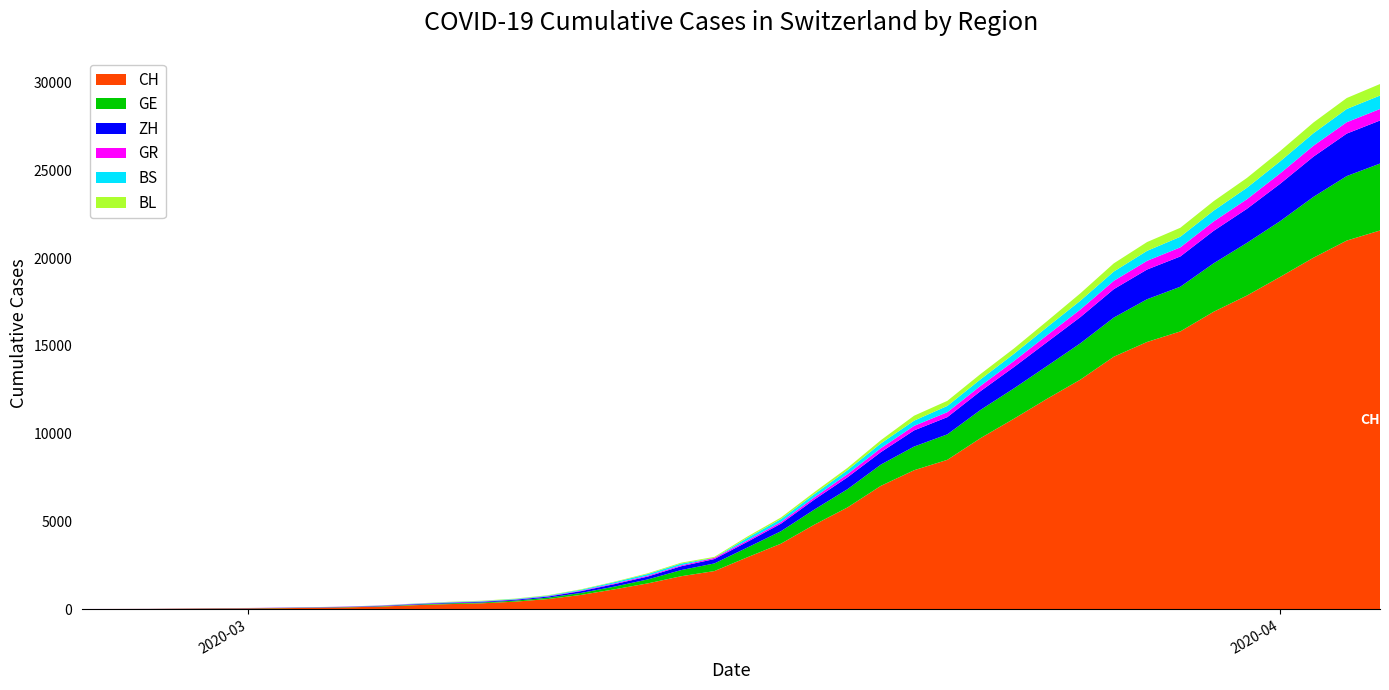

Reading left to right, what are all the values shown in this chart?

CH: 2020-02-25=0	2020-02-26=4	2020-02-27=8	2020-02-28=20	2020-02-29=30	2020-03-01=36	2020-03-02=50	2020-03-03=69	2020-03-04=97	2020-03-05=142	2020-03-06=219	2020-03-07=280	2020-03-08=327	2020-03-09=419	2020-03-10=570	2020-03-11=807	2020-03-12=1125	2020-03-13=1463	2020-03-14=1870	2020-03-15=2165	2020-03-16=2959	2020-03-17=3727	2020-03-18=4807	2020-03-19=5794	2020-03-20=7022	2020-03-21=7915	2020-03-22=8509	2020-03-23=9749	2020-03-24=10853	2020-03-25=11994	2020-03-26=13085	2020-03-27=14388	2020-03-28=15229	2020-03-29=15831	2020-03-30=16951	2020-03-31=17876	2020-04-01=18940	2020-04-02=20034	2020-04-03=21011	2020-04-04=21587
GE: 2020-02-25=0	2020-02-26=1	2020-02-27=1	2020-02-28=5	2020-02-29=9	2020-03-01=10	2020-03-02=11	2020-03-03=14	2020-03-04=16	2020-03-05=20	2020-03-06=30	2020-03-07=43	2020-03-08=45	2020-03-09=60	2020-03-10=80	2020-03-11=114	2020-03-12=155	2020-03-13=227	2020-03-14=351	2020-03-15=435	2020-03-16=556	2020-03-17=710	2020-03-18=863	2020-03-19=1041	2020-03-20=1212	2020-03-21=1350	2020-03-22=1453	2020-03-23=1611	2020-03-24=1729	2020-03-25=1870	2020-03-26=2073	2020-03-27=2231	2020-03-28=2436	2020-03-29=2547	2020-03-30=2761	2020-03-31=3003	2020-04-01=3180	2020-04-02=3469	2020-04-03=3678	2020-04-04=3816
ZH: 2020-02-25=0	2020-02-26=0	2020-02-27=2	2020-02-28=2	2020-02-29=6	2020-03-01=7	2020-03-02=10	2020-03-03=13	2020-03-04=15	2020-03-05=23	2020-03-06=29	2020-03-07=34	2020-03-08=40	2020-03-09=49	2020-03-10=62	2020-03-11=101	2020-03-12=140	2020-03-13=163	2020-03-14=218	2020-03-15=250	2020-03-16=326	2020-03-17=429	2020-03-18=568	2020-03-19=679	2020-03-20=711	2020-03-21=922	2020-03-22=981	2020-03-23=1070	2020-03-24=1216	2020-03-25=1362	2020-03-26=1494	2020-03-27=1621	2020-03-28=1695	2020-03-29=1727	2020-03-30=1853	2020-03-31=1941	2020-04-01=2130	2020-04-02=2294	2020-04-03=2422	2020-04-04=2455
GR: 2020-02-25=2	2020-02-26=2	2020-02-27=2	2020-02-28=6	2020-02-29=6	2020-03-01=6	2020-03-02=9	2020-03-03=9	2020-03-04=12	2020-03-05=14	2020-03-06=16	2020-03-07=17	2020-03-08=18	2020-03-09=18	2020-03-10=22	2020-03-11=31	2020-03-12=43	2020-03-13=53	2020-03-14=56	2020-03-15=71	2020-03-16=84	2020-03-17=101	2020-03-18=128	2020-03-19=182	2020-03-20=226	2020-03-21=258	2020-03-22=284	2020-03-23=300	2020-03-24=343	2020-03-25=393	2020-03-26=433	2020-03-27=474	2020-03-28=495	2020-03-29=519	2020-03-30=535	2020-03-31=547	2020-04-01=592	2020-04-02=622	2020-04-03=649	2020-04-04=657
BS: 2020-02-25=0	2020-02-26=0	2020-02-27=1	2020-02-28=1	2020-02-29=1	2020-03-01=1	2020-03-02=1	2020-03-03=3	2020-03-04=3	2020-03-05=8	2020-03-06=15	2020-03-07=21	2020-03-08=24	2020-03-09=28	2020-03-10=33	2020-03-11=49	2020-03-12=73	2020-03-13=92	2020-03-14=100	2020-03-15=0	2020-03-16=143	2020-03-17=164	2020-03-18=181	2020-03-19=220	2020-03-20=270	2020-03-21=297	2020-03-22=356	2020-03-23=374	2020-03-24=410	2020-03-25=462	2020-03-26=501	2020-03-27=530	2020-03-28=569	2020-03-29=605	2020-03-30=617	2020-03-31=653	2020-04-01=687	2020-04-02=714	2020-04-03=754	2020-04-04=767
BL: 2020-02-25=0	2020-02-26=0	2020-02-27=0	2020-02-28=1	2020-02-29=2	2020-03-01=2	2020-03-02=2	2020-03-03=2	2020-03-04=2	2020-03-05=6	2020-03-06=6	2020-03-07=15	2020-03-08=19	2020-03-09=20	2020-03-10=22	2020-03-11=26	2020-03-12=26	2020-03-13=42	2020-03-14=47	2020-03-15=54	2020-03-16=76	2020-03-17=89	2020-03-18=116	2020-03-19=134	2020-03-20=184	2020-03-21=282	2020-03-22=289	2020-03-23=302	2020-03-24=306	2020-03-25=341	2020-03-26=422	2020-03-27=466	2020-03-28=502	2020-03-29=511	2020-03-30=539	2020-03-31=561	2020-04-01=588	2020-04-02=610	2020-04-03=625	2020-04-04=656